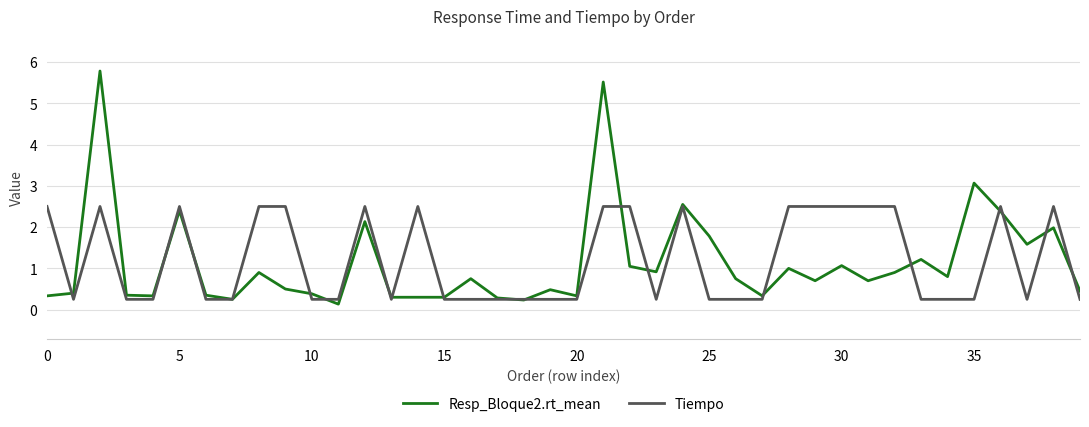

Which series has the largest range (max minus min)?

Resp_Bloque2.rt_mean